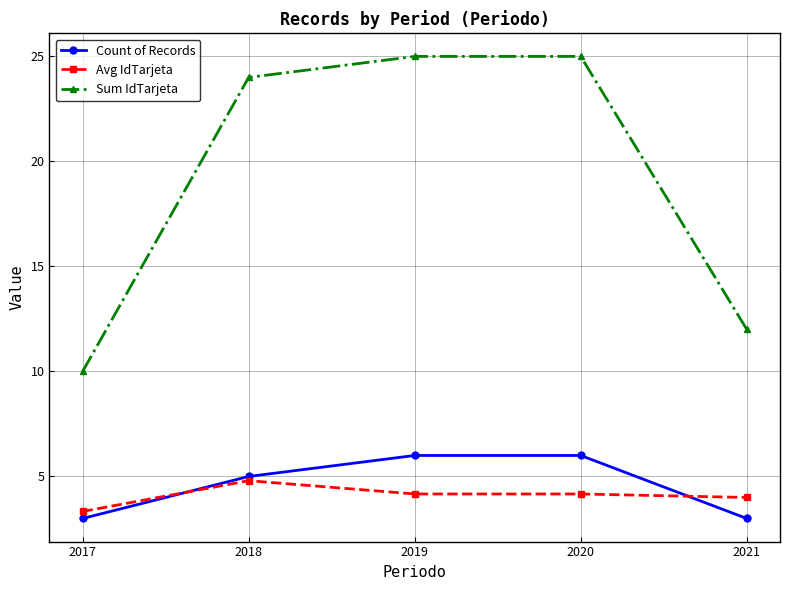

Count the number of data series in this chart.

3